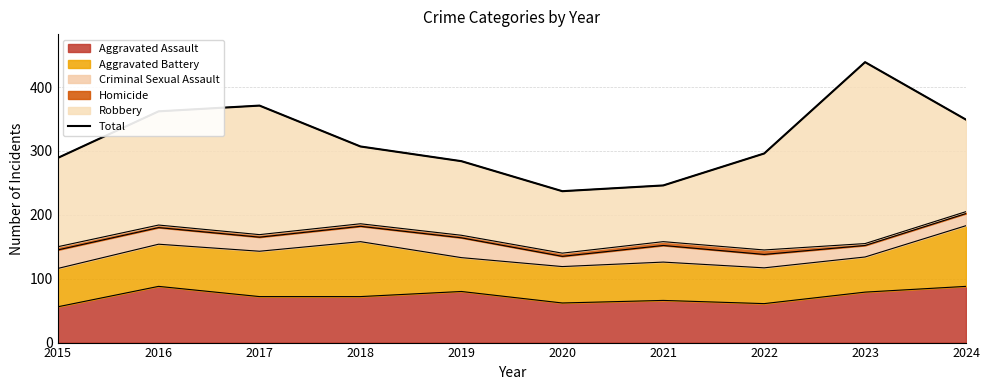

What is the highest value of the Aggravated Assault series?

88